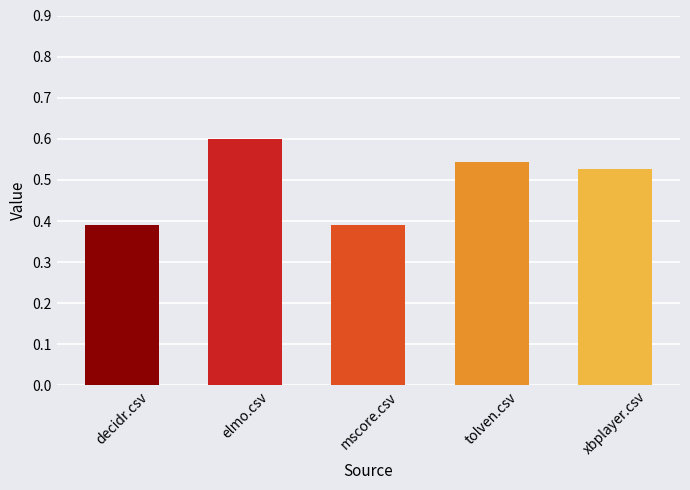

Which label corresponds to the largest value in the chart?

elmo.csv